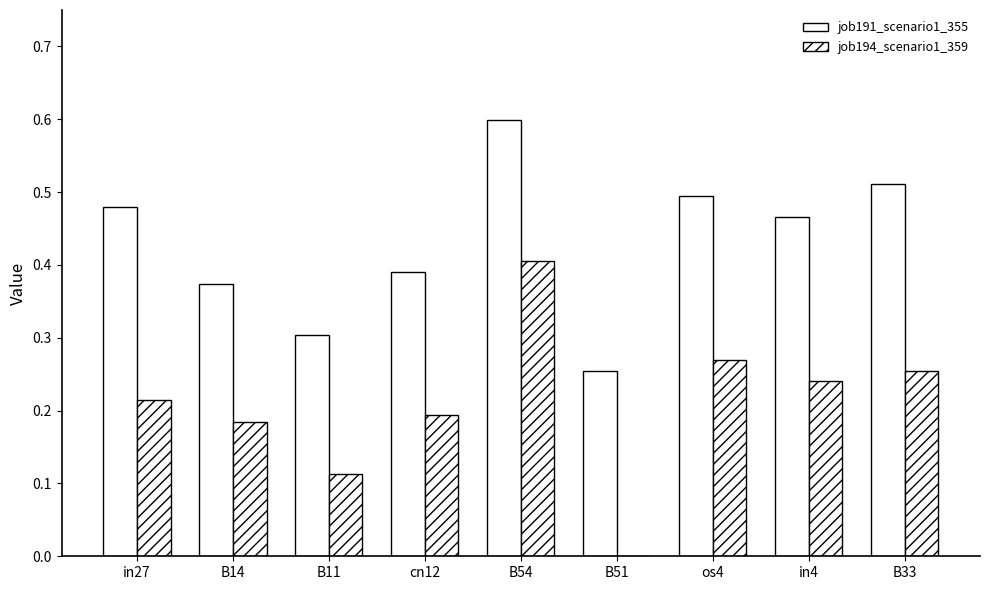

List the labels in order of job194_scenario1_359 value, largest first.

B54, os4, B33, in4, in27, cn12, B14, B11, B51